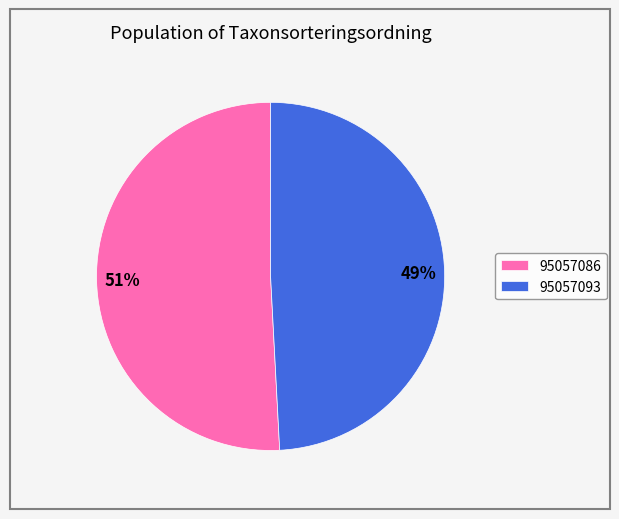

Is there any slice that represents more than half of the pie?

Yes